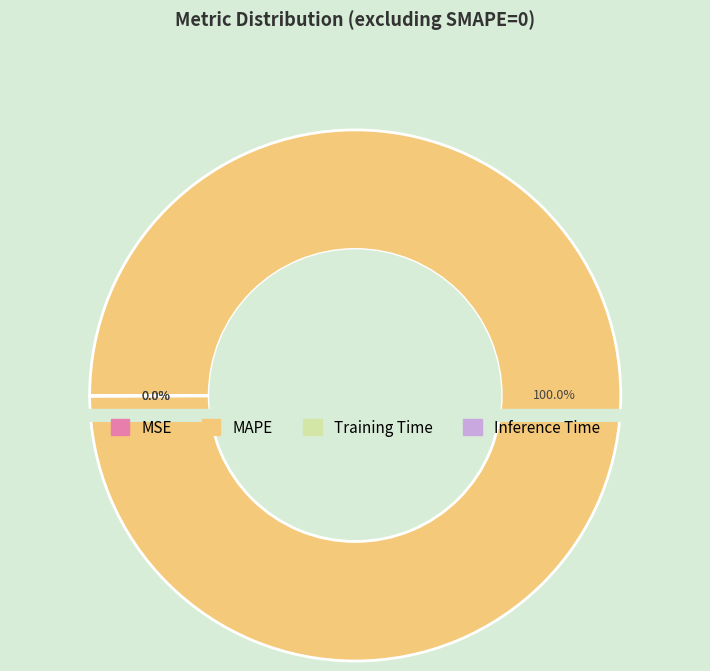

Which slice is the largest?

MAPE